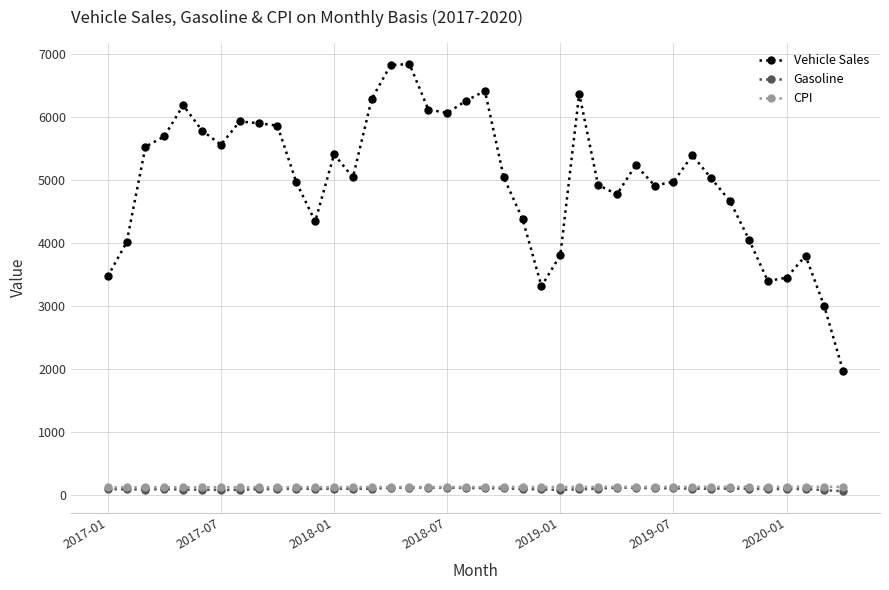

Count the number of data series in this chart.

3